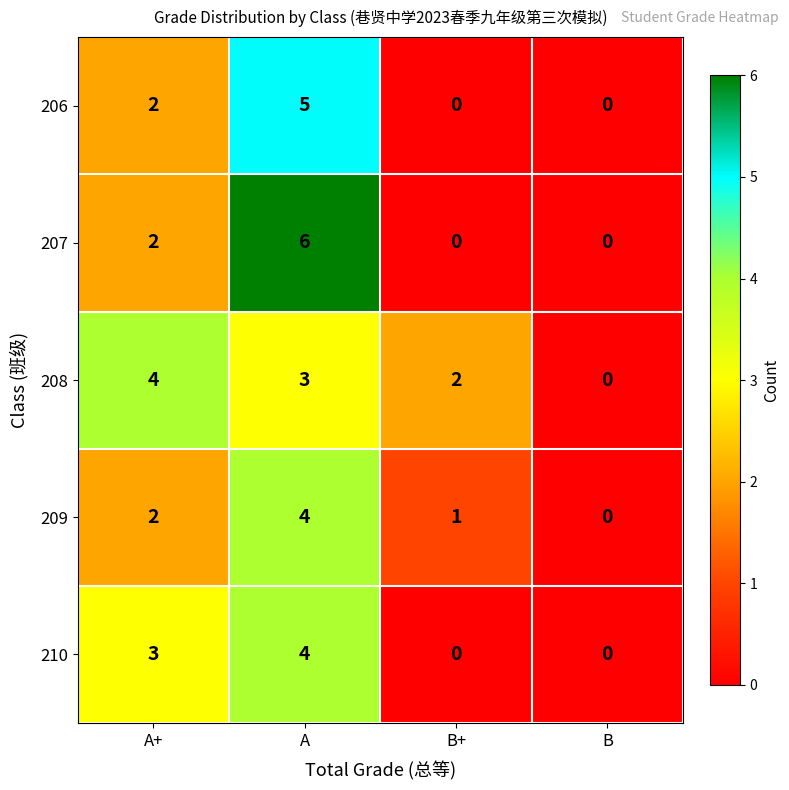

True or false: 210 has a value of 2 at B.

False